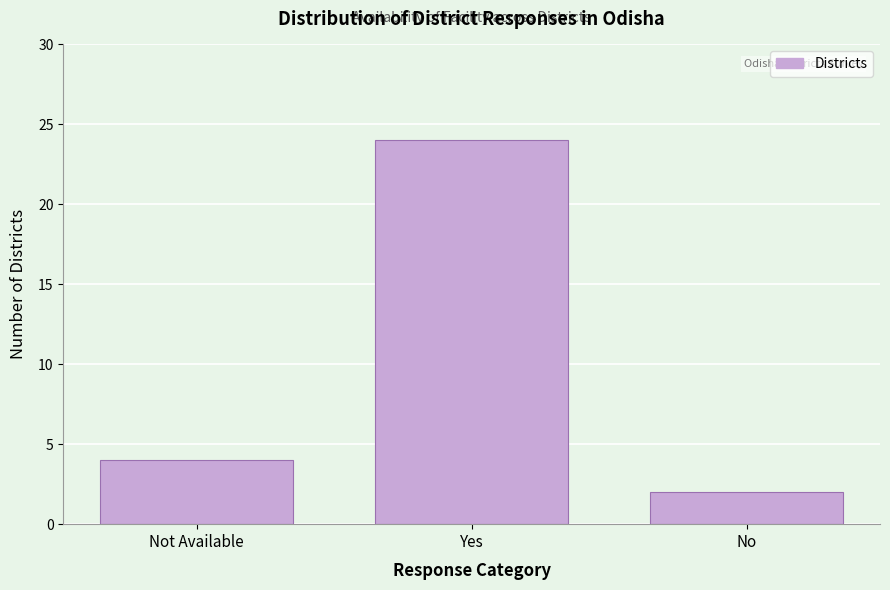

Reading left to right, transcribe all the data shown in this chart.

4	24	2